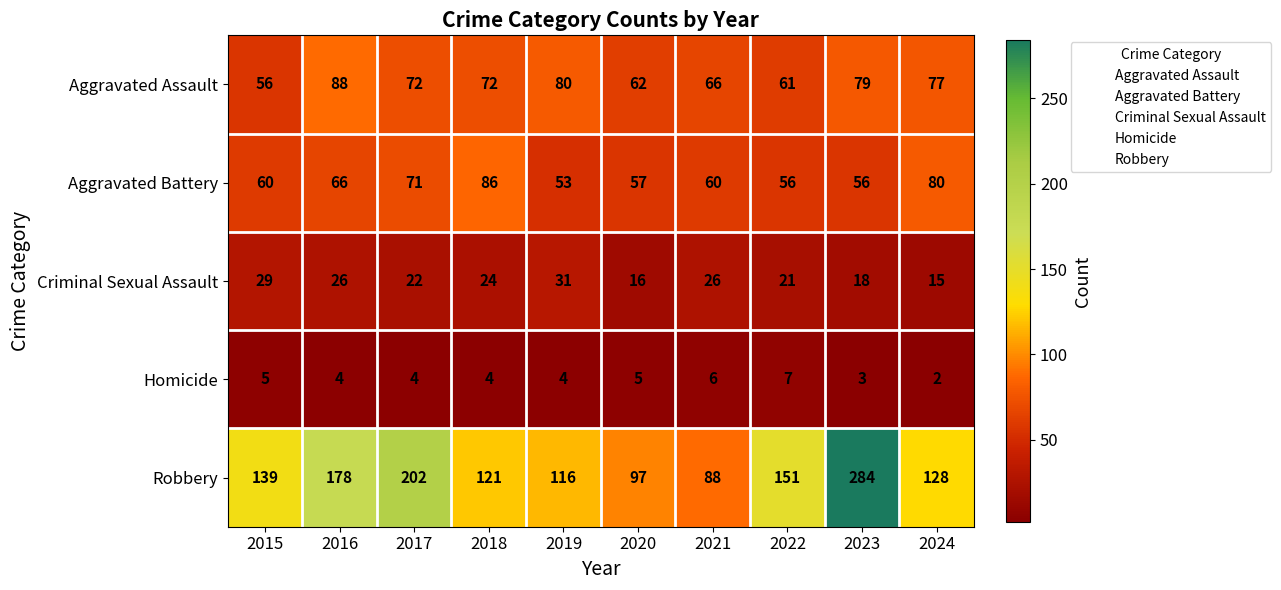

Which series changed the most between 2022 and 2024?

Aggravated Battery